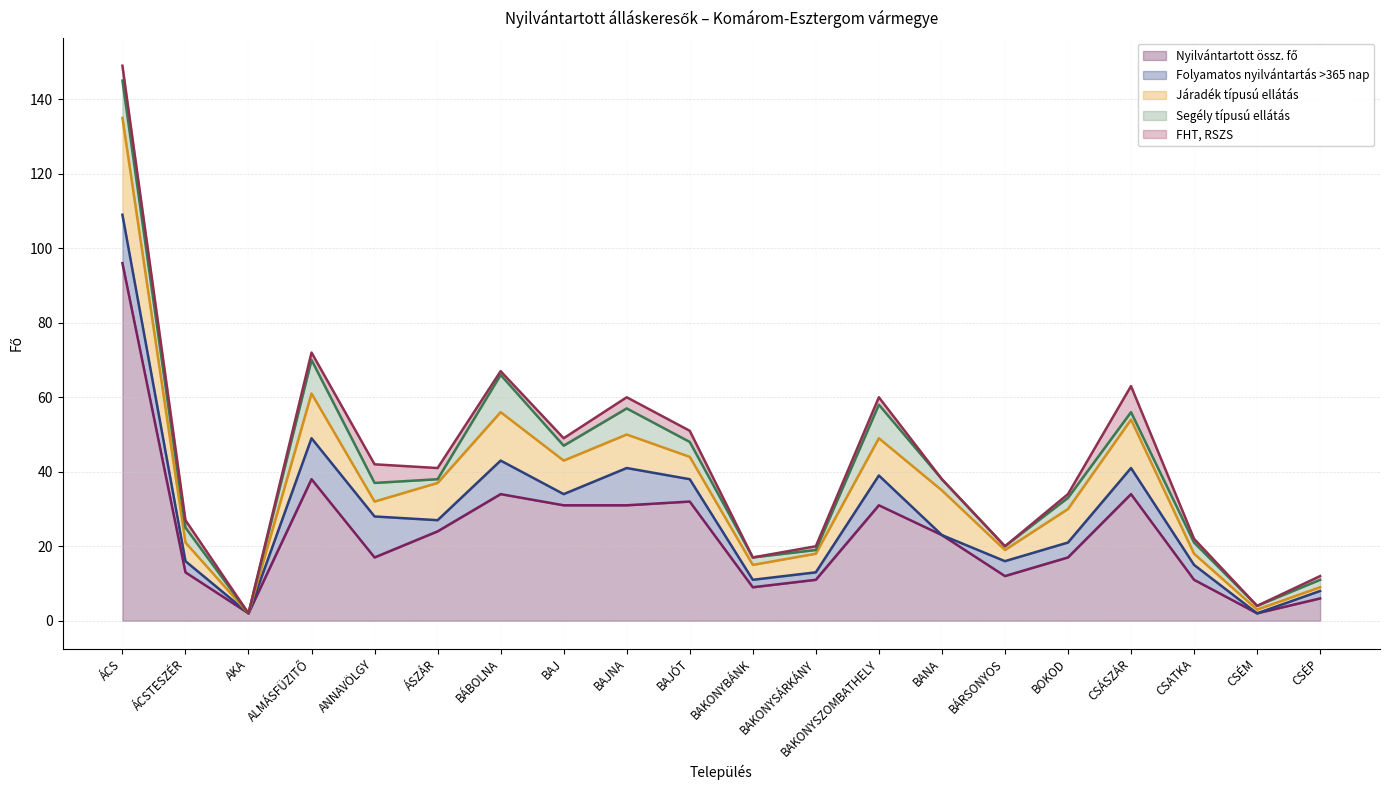

Which label corresponds to the smallest value in the chart?

AKA